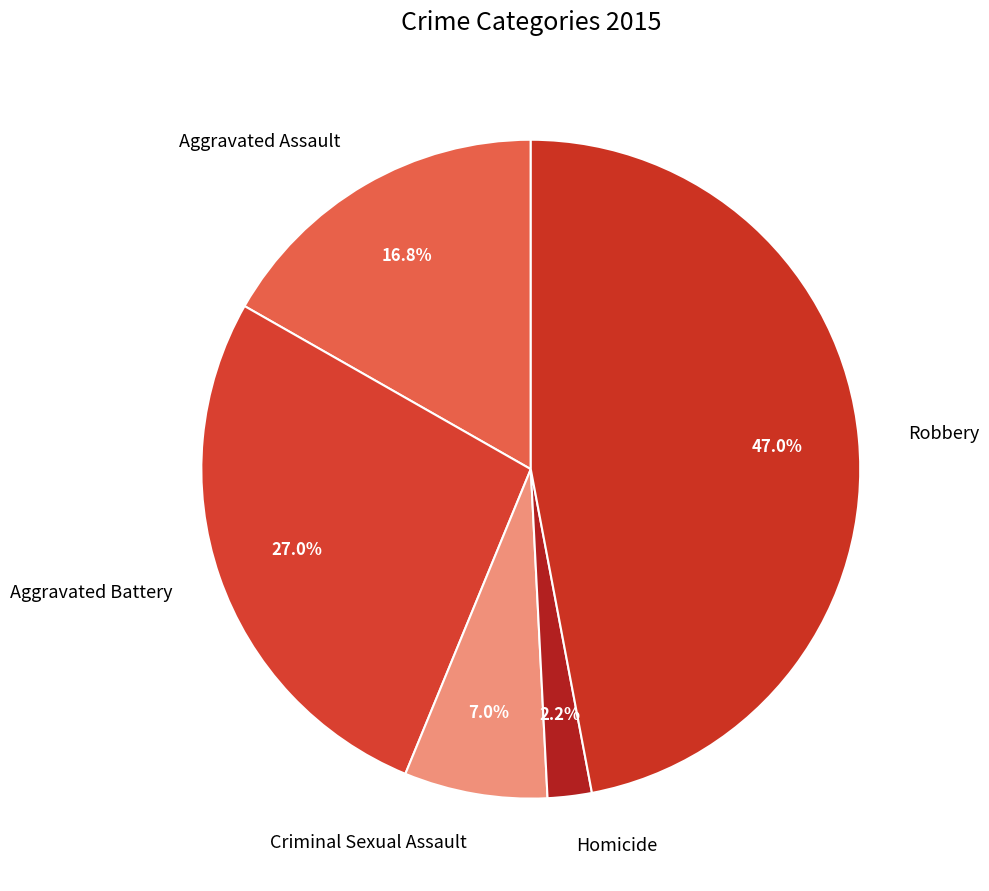

What is the smallest slice in the pie chart?

Homicide